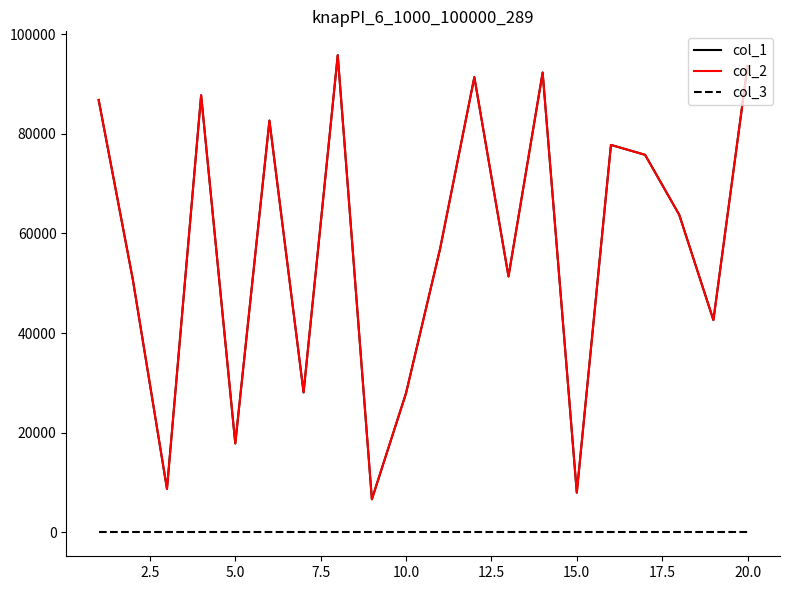

What is the greatest value displayed?

95773